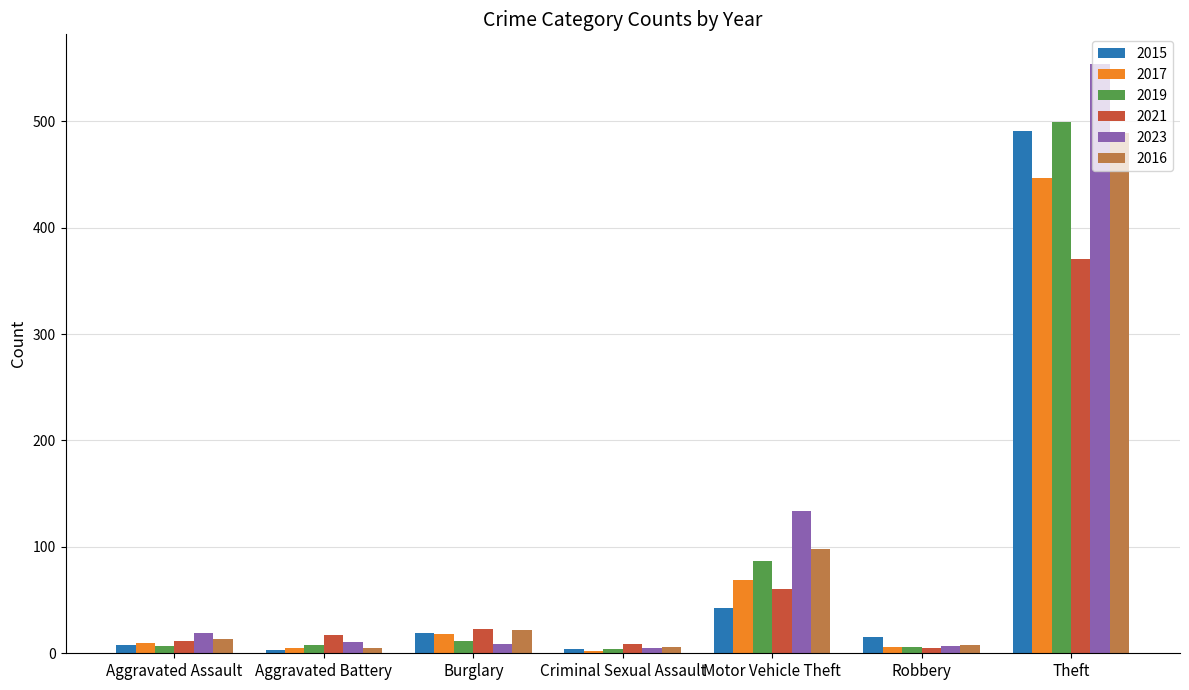

How many categories are shown in the chart?

7